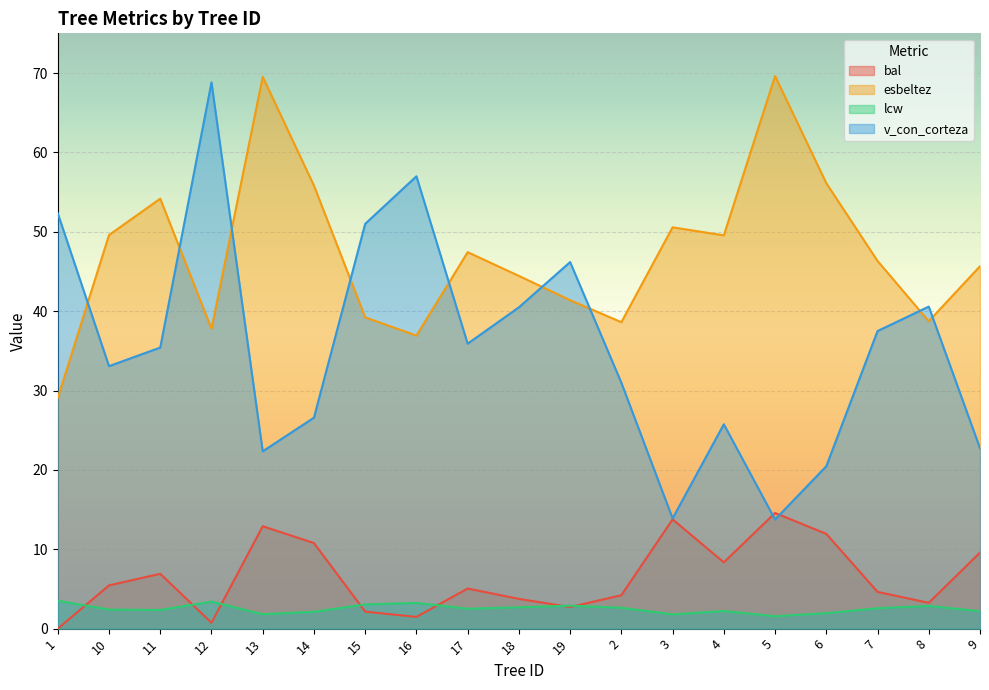

The v_con_corteza series shows 32.2 at 6. True or false?

False